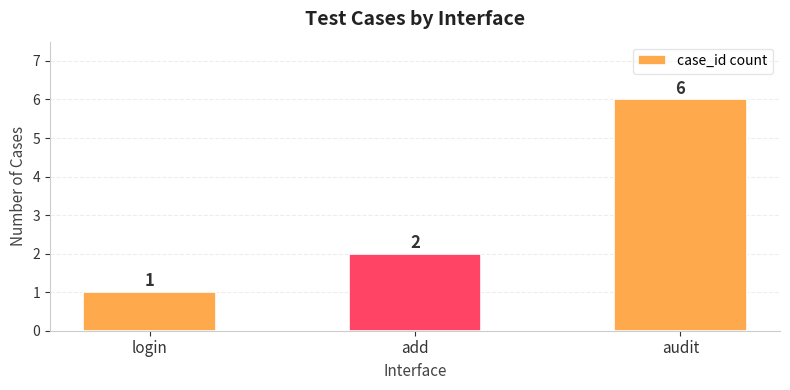

How many values are between 1 and 6?

3